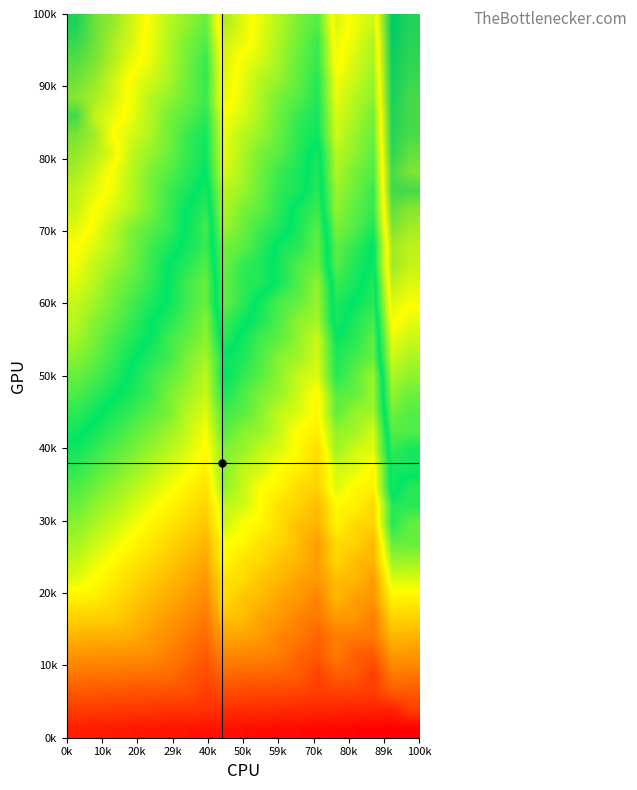

How many data points does each series have?

19